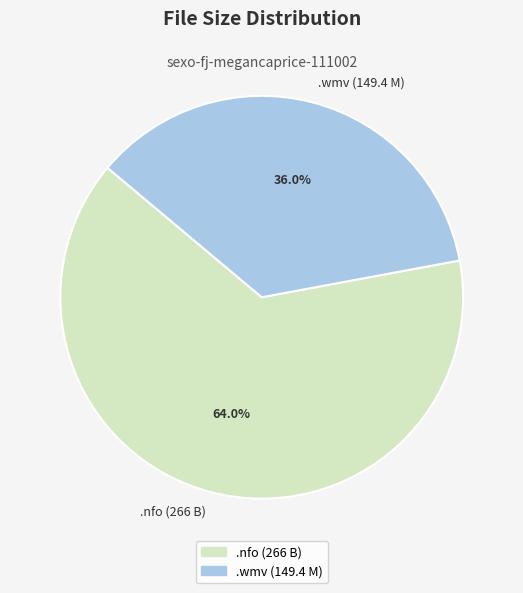

What is the largest slice in the pie chart?

.nfo (266 B)